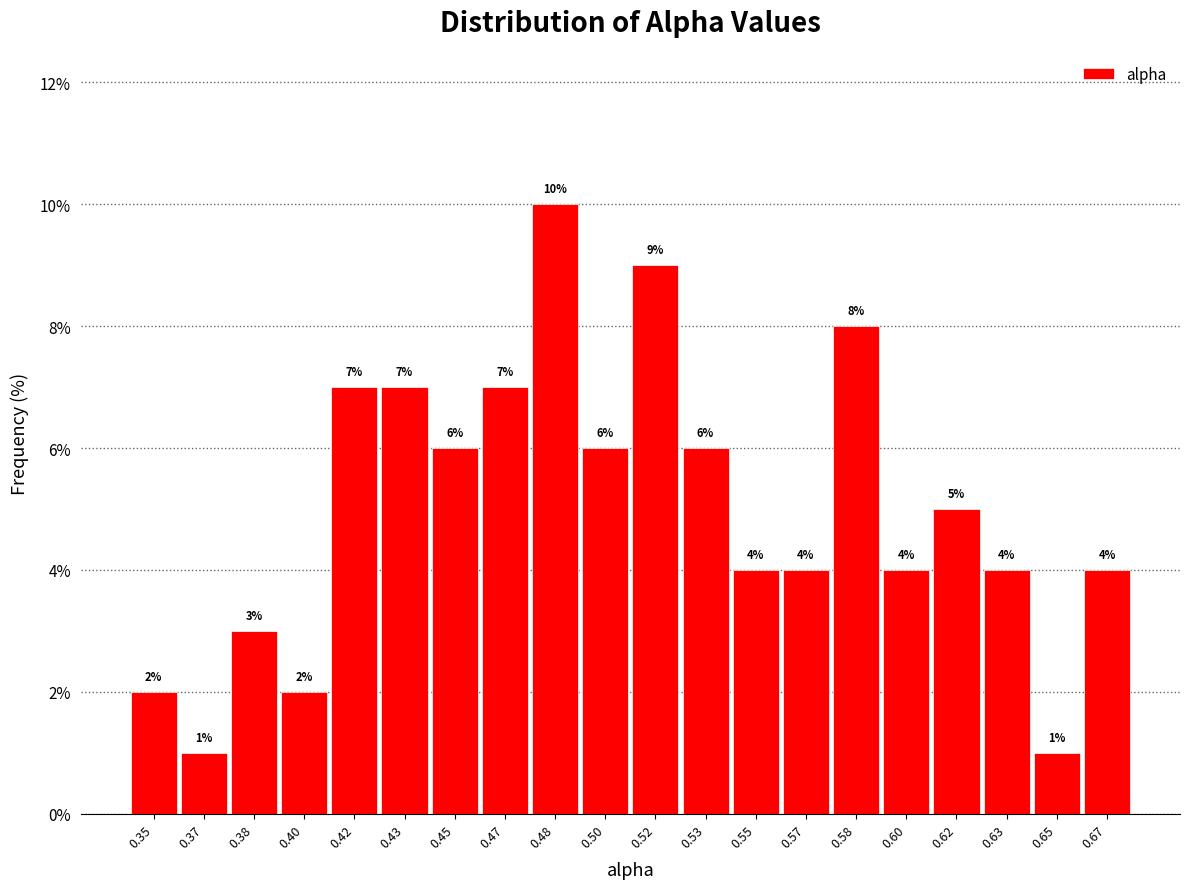

Reading left to right, list all the values displayed in this chart.

0.35=2.0	0.37=1.0	0.38=3.0	0.40=2.0	0.42=7.0	0.43=7.0	0.45=6.0	0.47=7.0	0.48=10.0	0.50=6.0	0.52=9.0	0.53=6.0	0.55=4.0	0.57=4.0	0.58=8.0	0.60=4.0	0.62=5.0	0.63=4.0	0.65=1.0	0.67=4.0